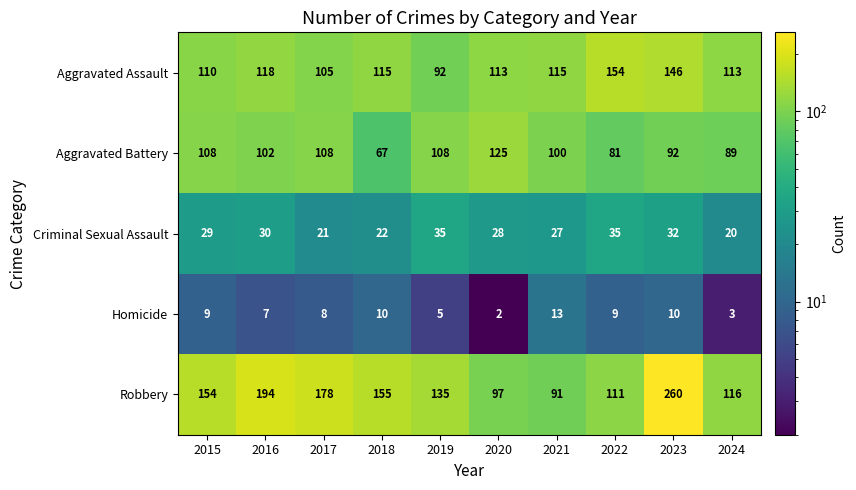

What is the difference between the maximum and minimum values in the Homicide series?

11